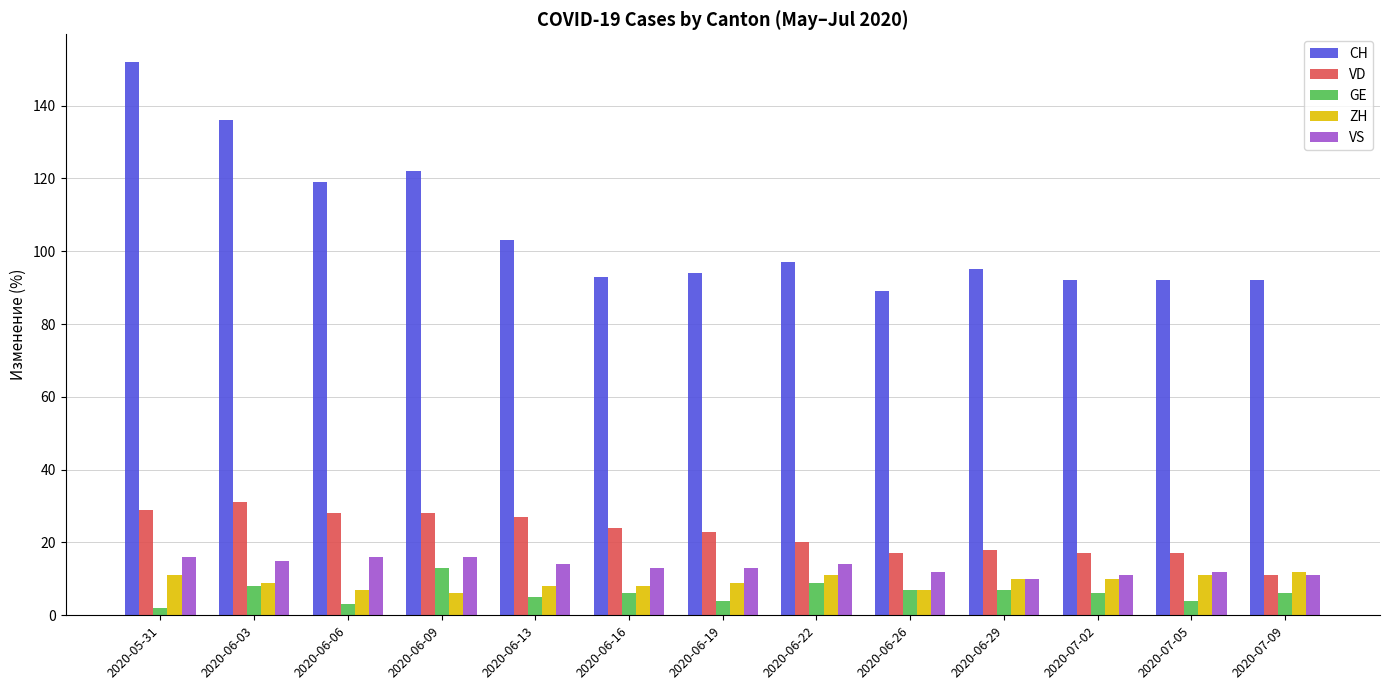

Which series has the widest spread of values?

CH